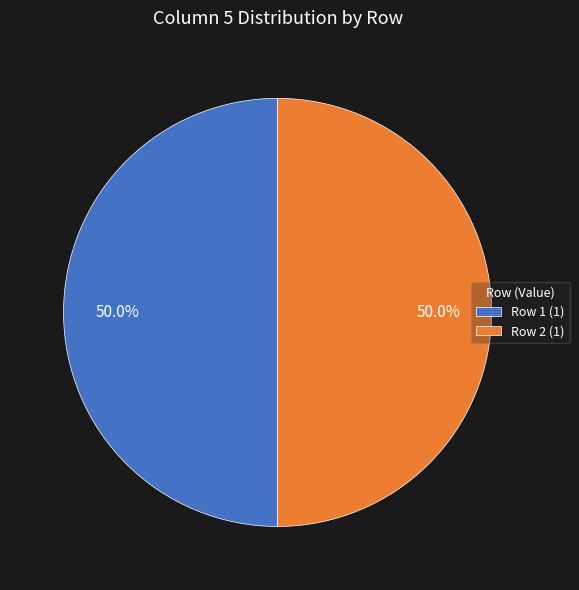

What is the ratio of the value at Row 2 (1) to the value at Row 1 (1)?

1.0